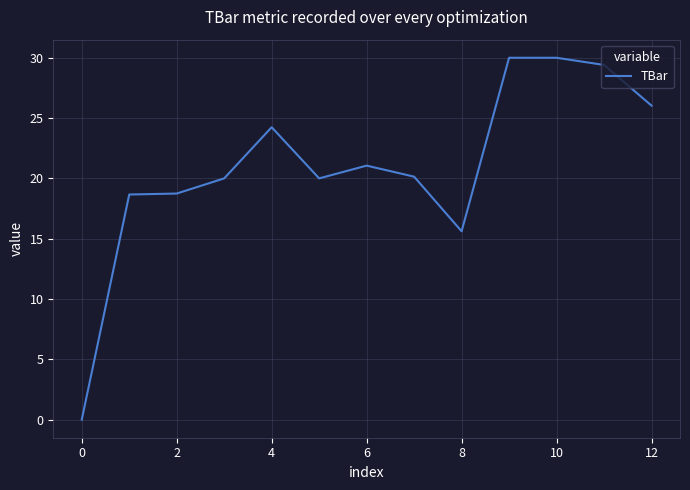

What is the maximum value shown in the chart?

30.0